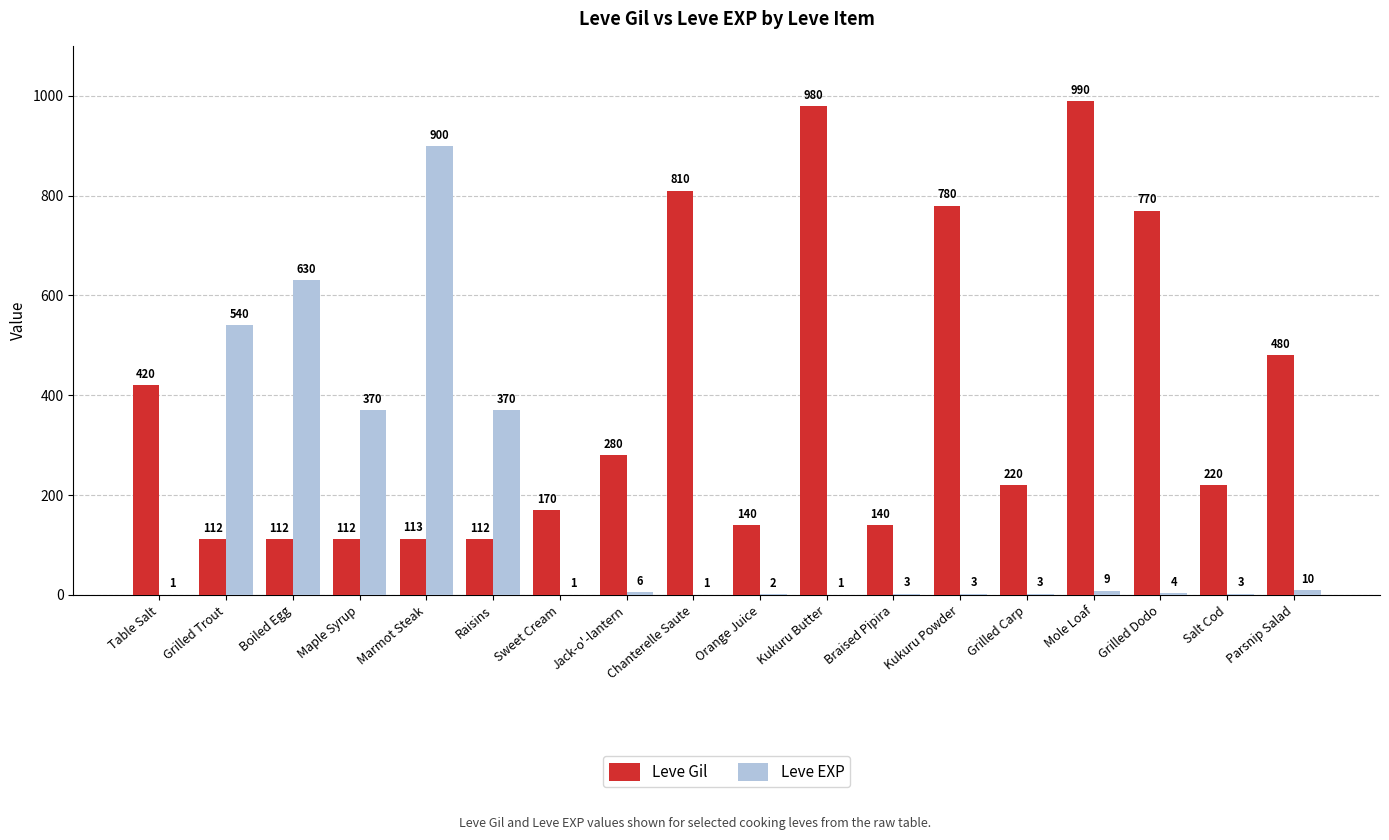

Reading left to right, list all the values displayed in this chart.

Leve Gil: 420	112	112	112	113	112	170	280	810	140	980	140	780	220	990	770	220	480
Leve EXP: 1	540	630	370	900	370	1	6	1	2	1	3	3	3	9	4	3	10